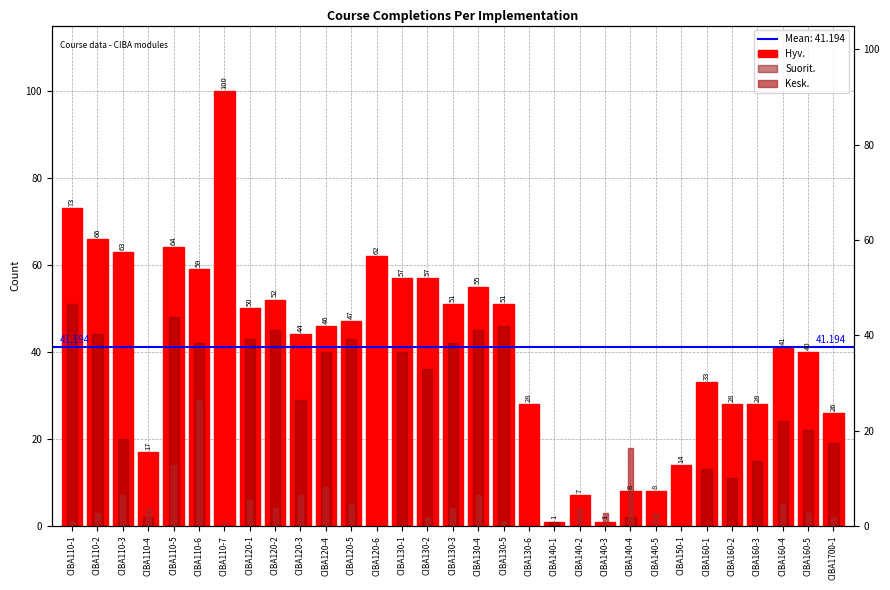

Which series has the widest spread of values?

Hyv.